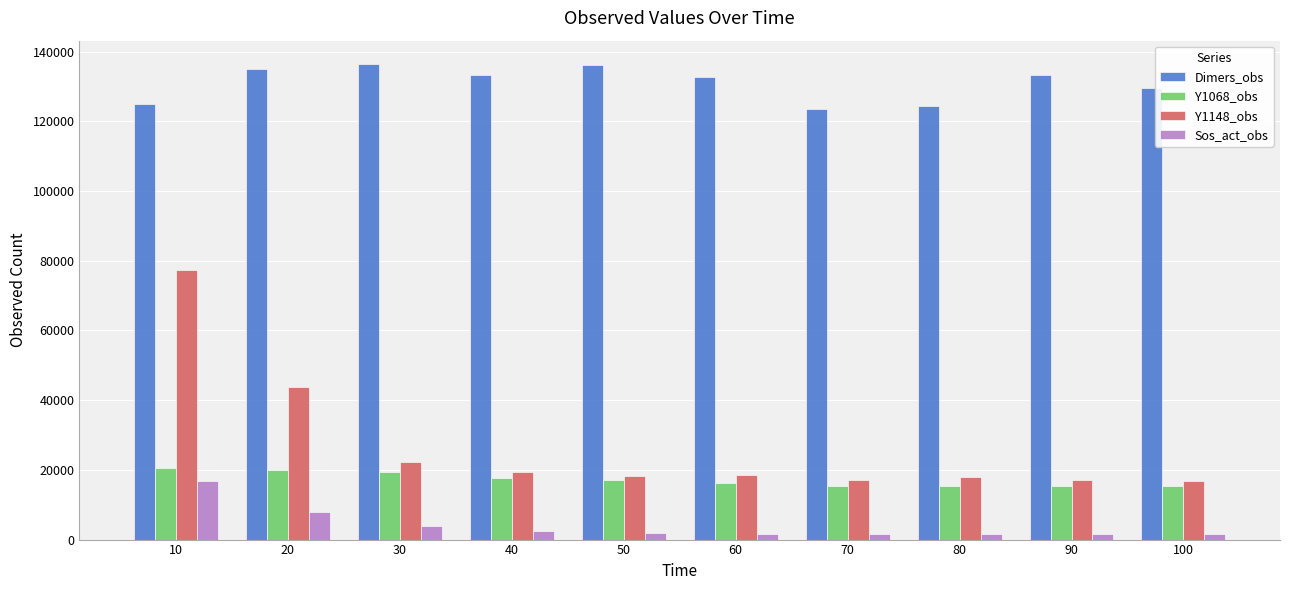

Rank the series at 80 from highest to lowest value.

Dimers_obs, Y1148_obs, Y1068_obs, Sos_act_obs